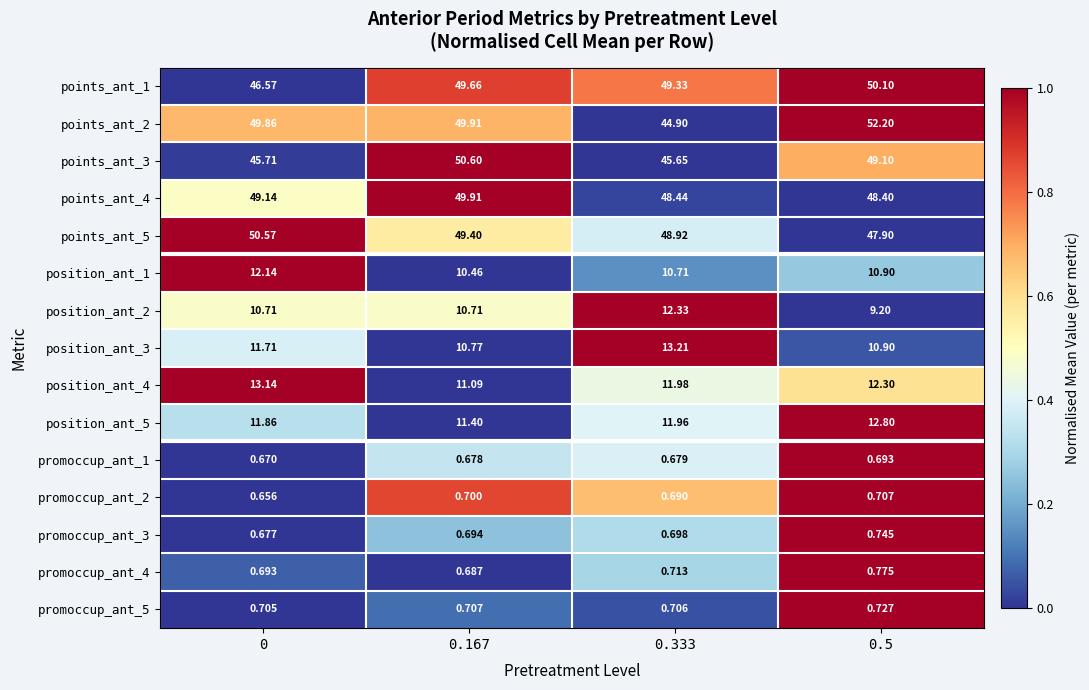

Which label corresponds to the largest value in the chart?

0.5